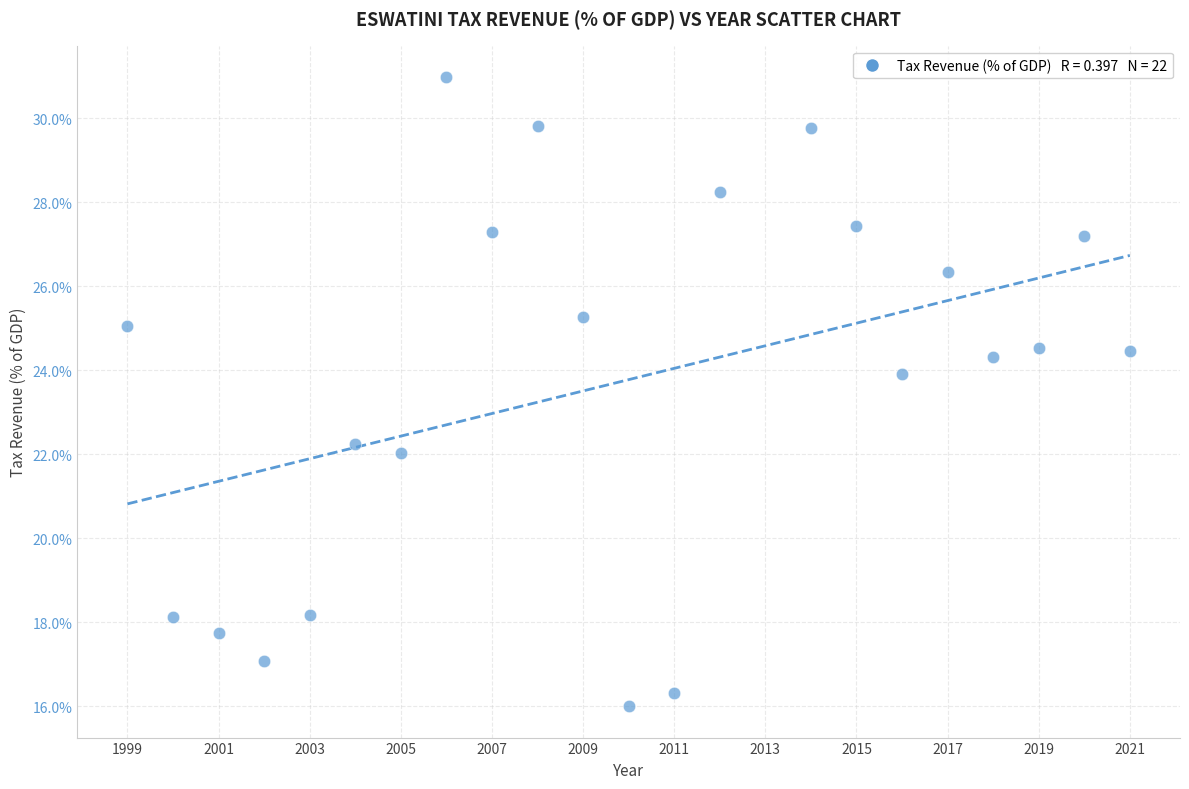

What is the range of X values (max minus min)?

22.0